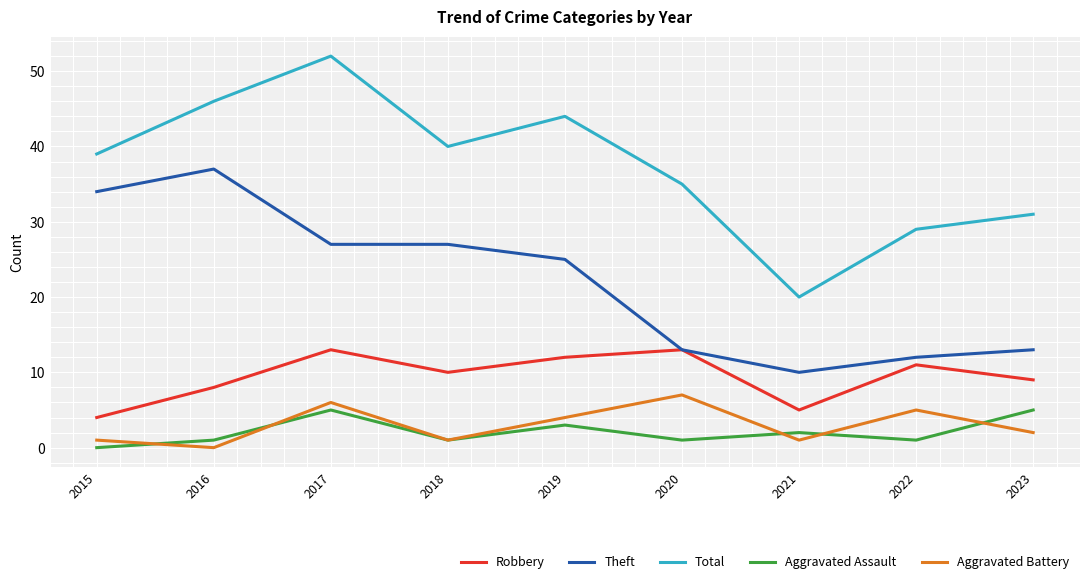

How many interior local peaks does the Aggravated Assault series have?

3